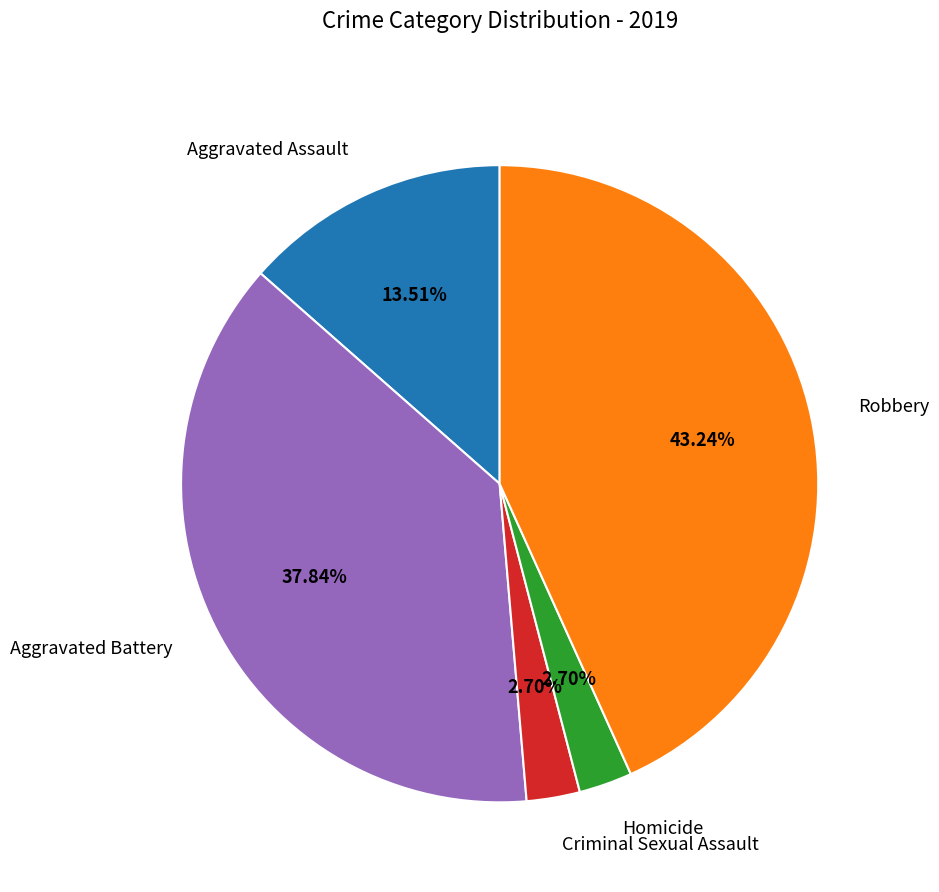

Is there a majority slice in this chart?

No